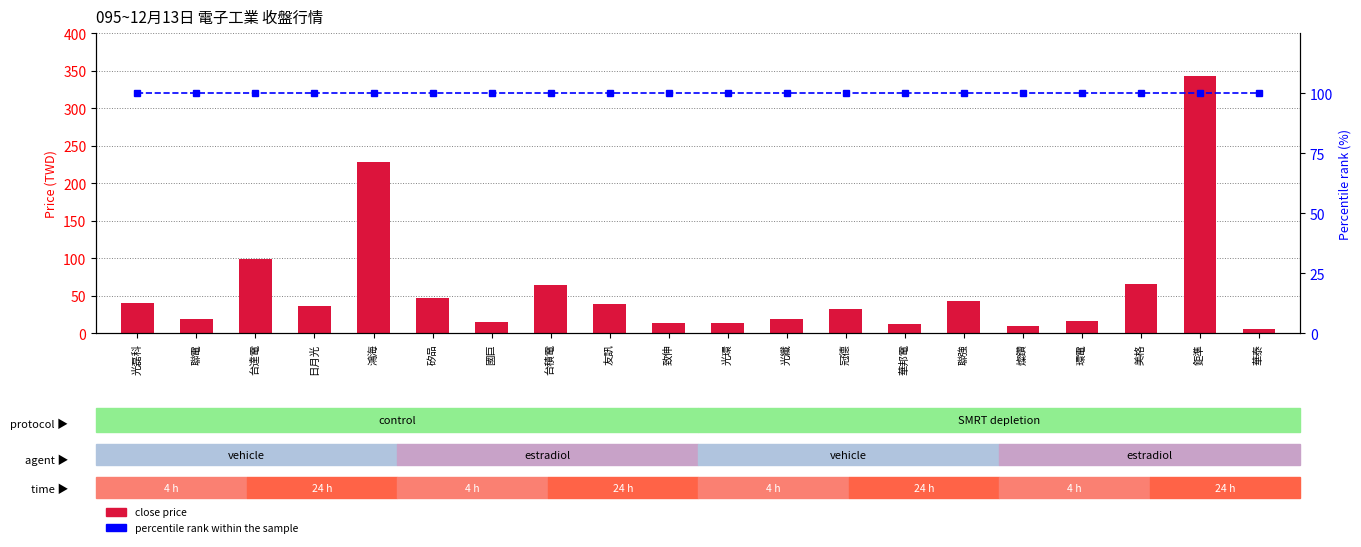

What is the difference between the highest and lowest values at 台積電?

35.1